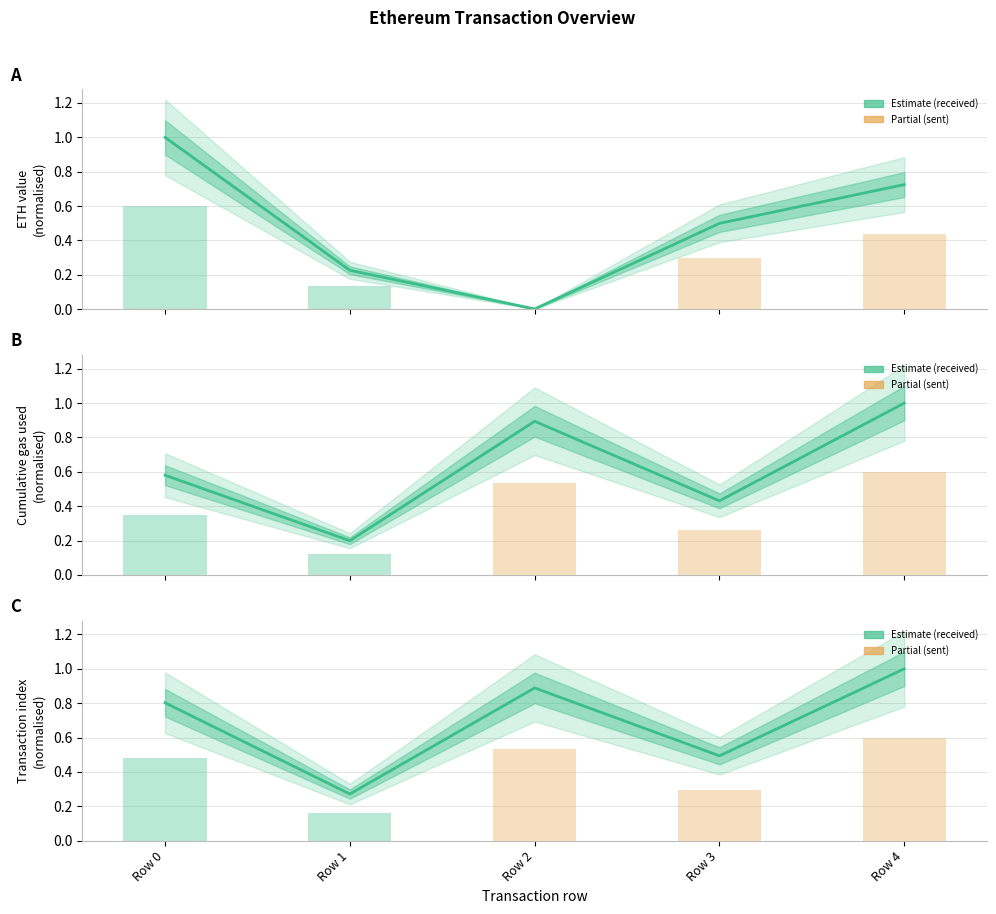

What is the sum of all transactionIndex (normalised) values?

3.5